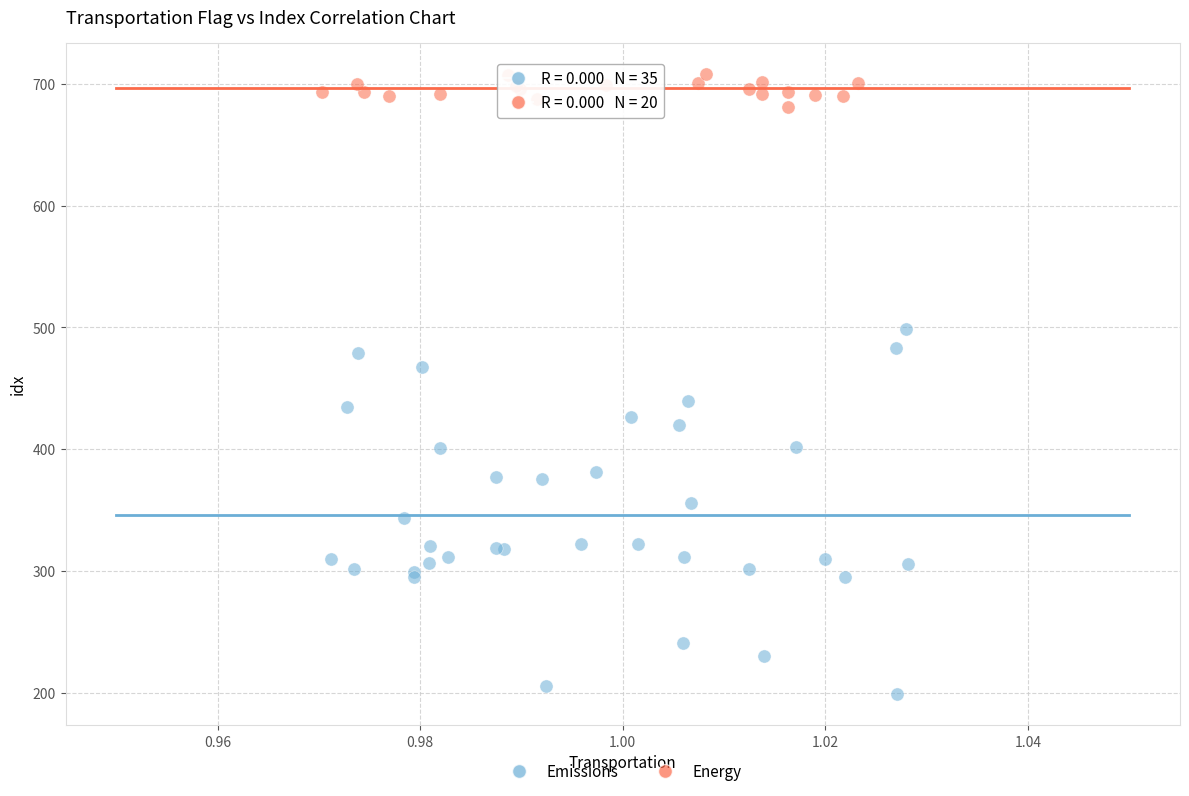

Which series contains the lowest Y value?

Emissions